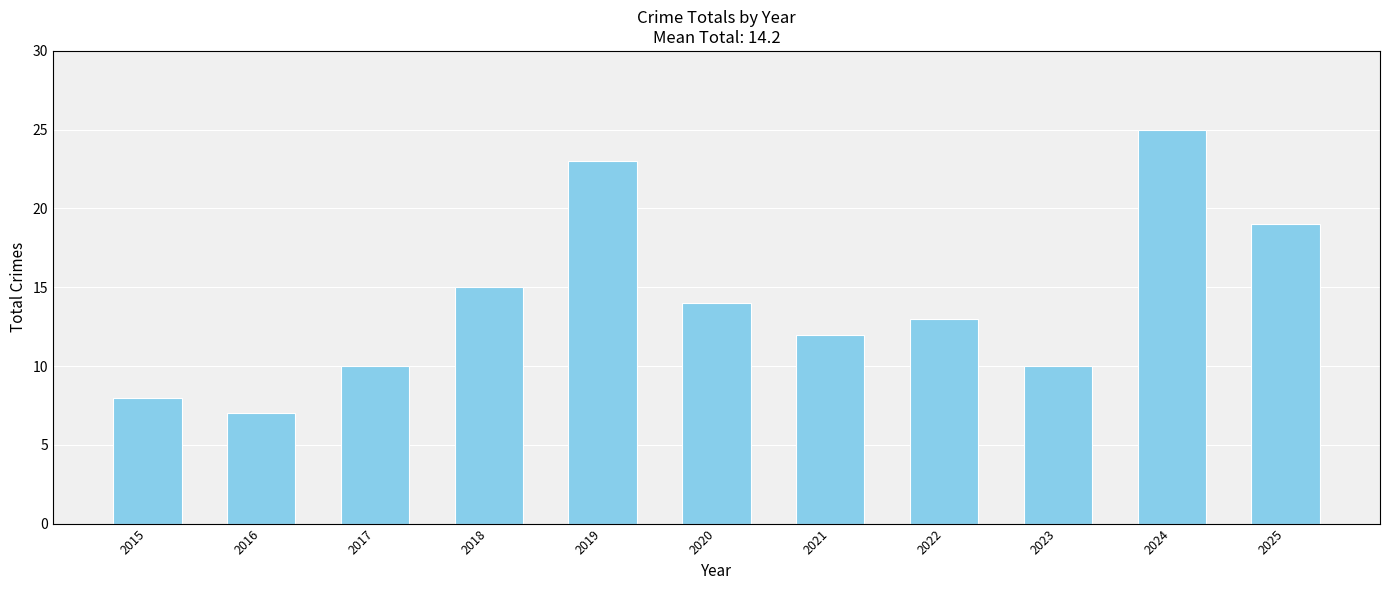

Are the bars horizontal?

No